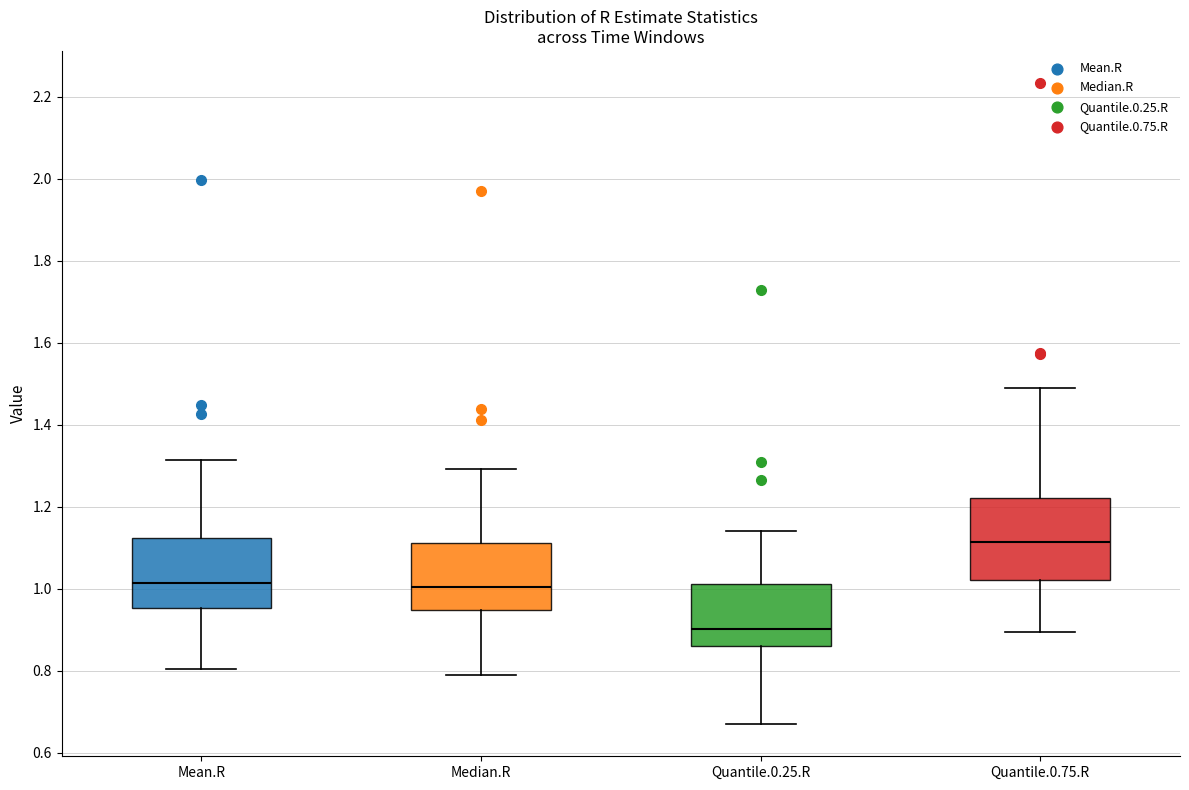

Reading left to right, read every box against the y-axis: the position of its median line, the range the box covers, and the ends of its whiskers. The values are not printed on the chart, so give them approximately, as read against the axis.

Mean.R: median 1.02, box 0.96 to 1.12, whiskers 0.80 to 1.32
Median.R: median 1.00, box 0.94 to 1.12, whiskers 0.78 to 1.30
Quantile.0.25.R: median 0.90, box 0.86 to 1.02, whiskers 0.66 to 1.14
Quantile.0.75.R: median 1.12, box 1.02 to 1.22, whiskers 0.90 to 1.48